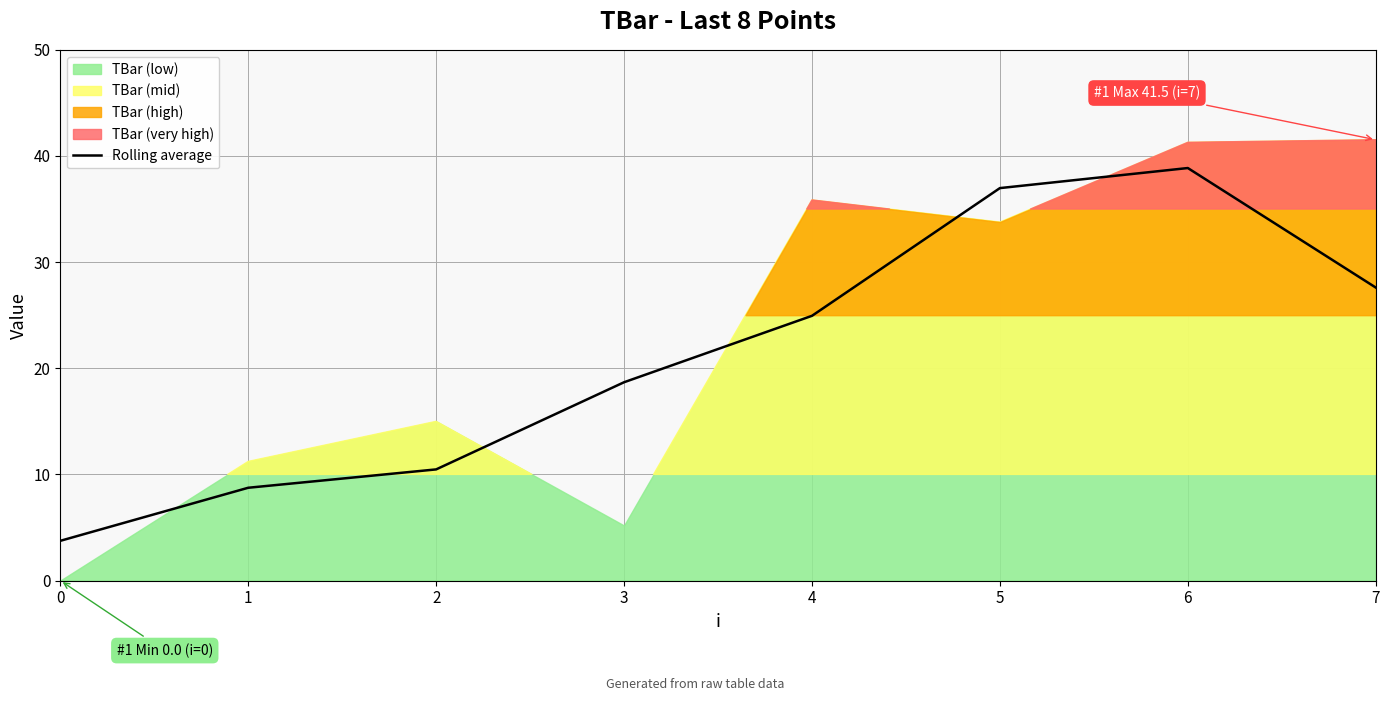

Rank the categories by value from lowest to highest.

0, 1, 2, 3, 4, 7, 5, 6